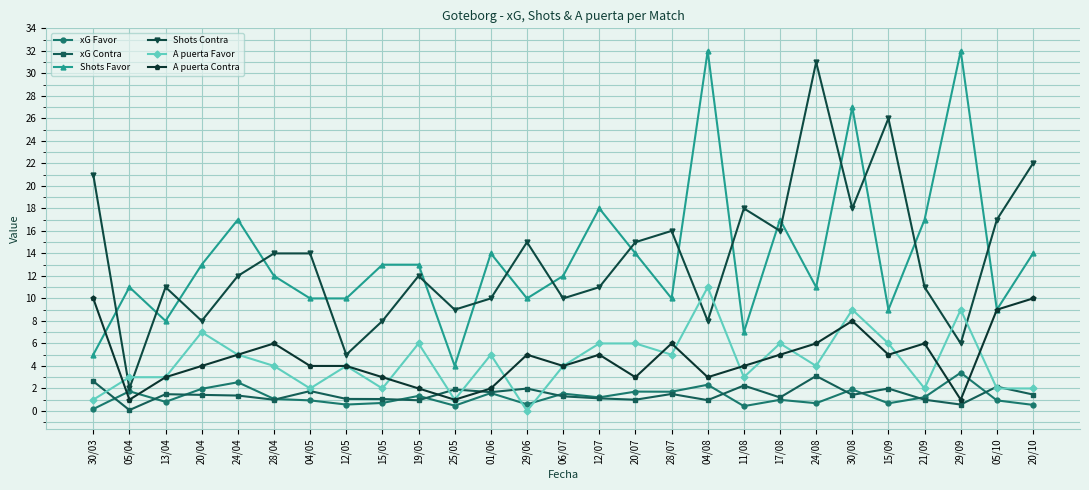

What is the difference between the highest and lowest values at 01/06?

12.4